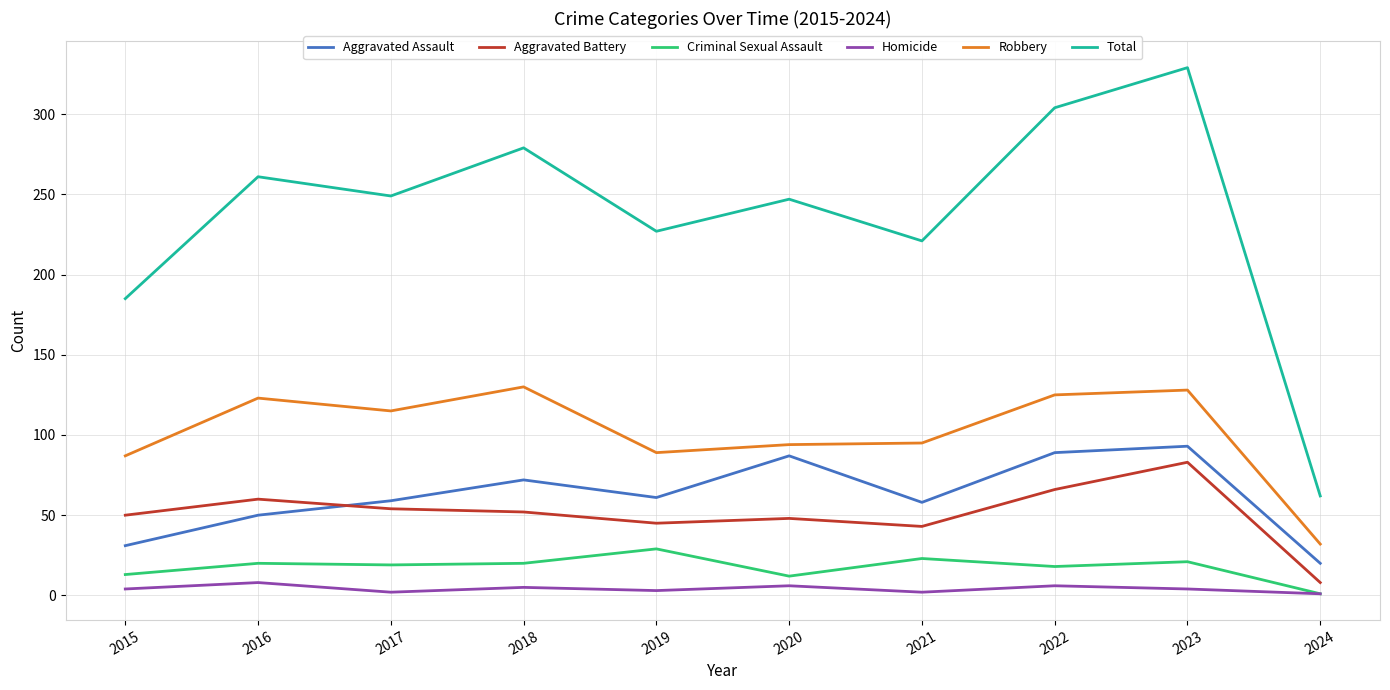

What is the average value of the Robbery series?

102